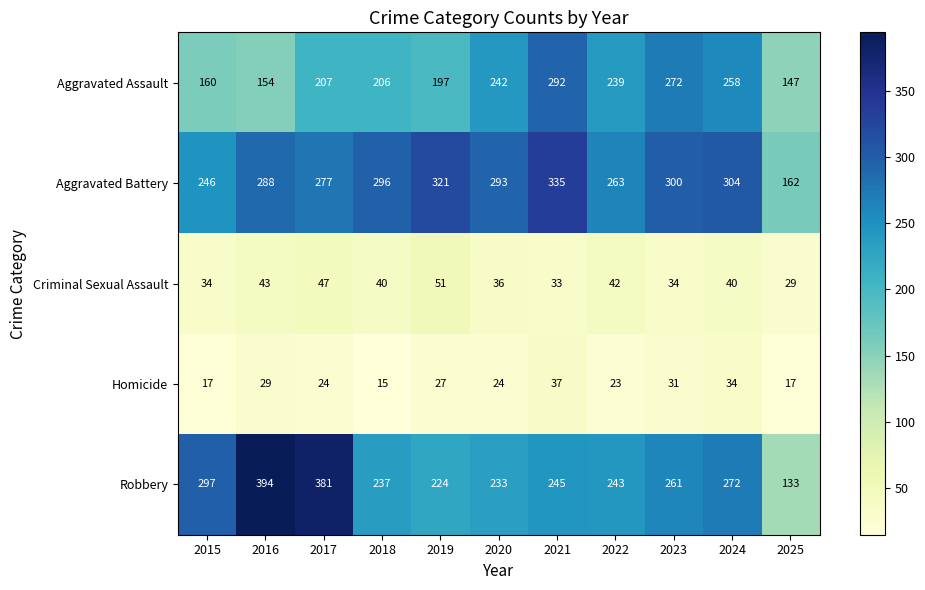

Which category has the lowest value across all series?

2018